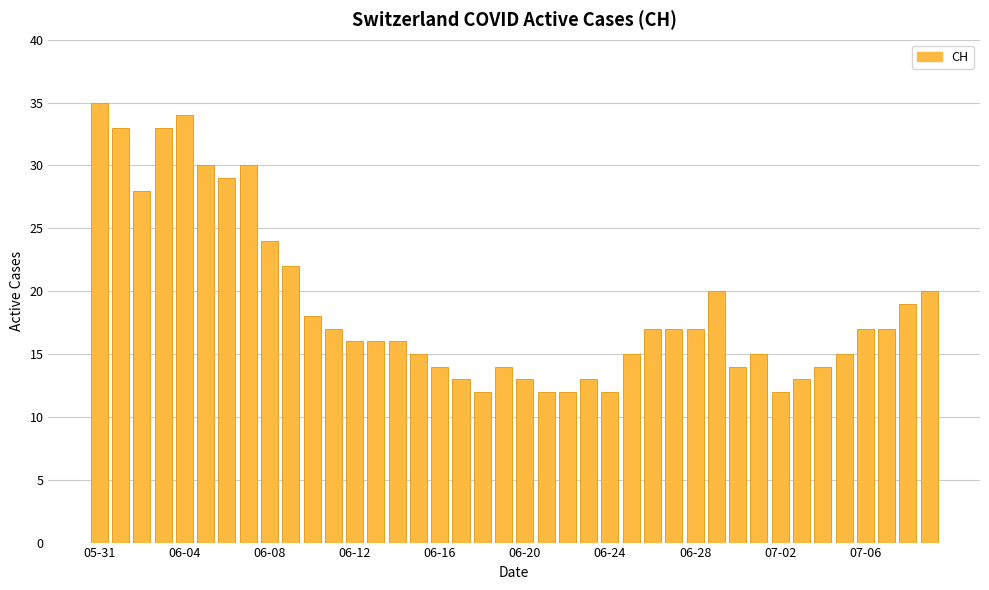

What is the sum of all values?

753